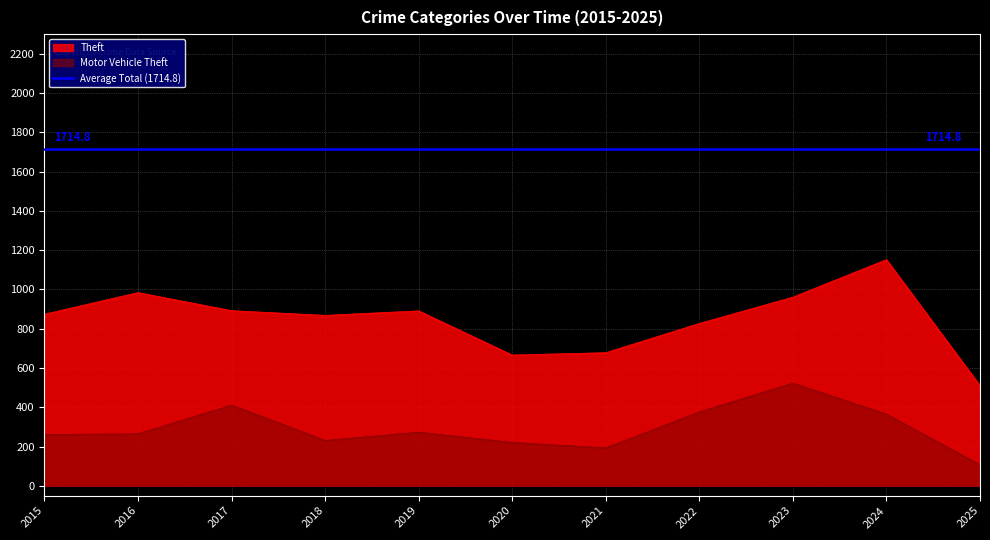

Is the value of Theft at 2017 greater than the value of Motor Vehicle Theft at 2020?

Yes